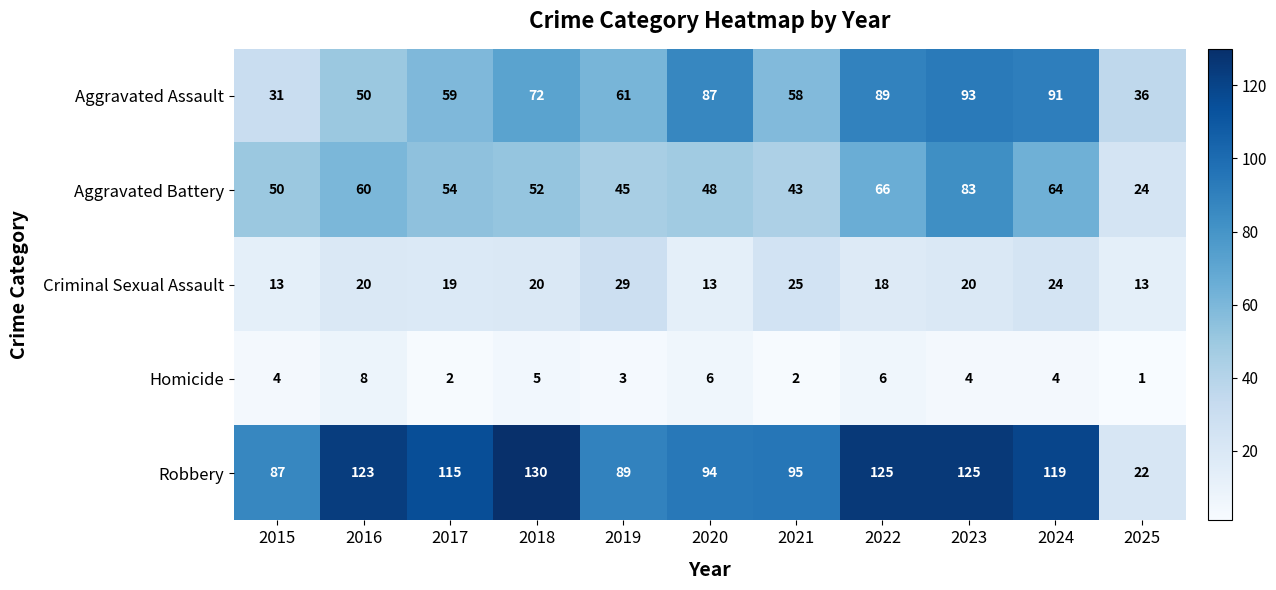

What is the difference between the maximum and minimum values in the Robbery series?

108